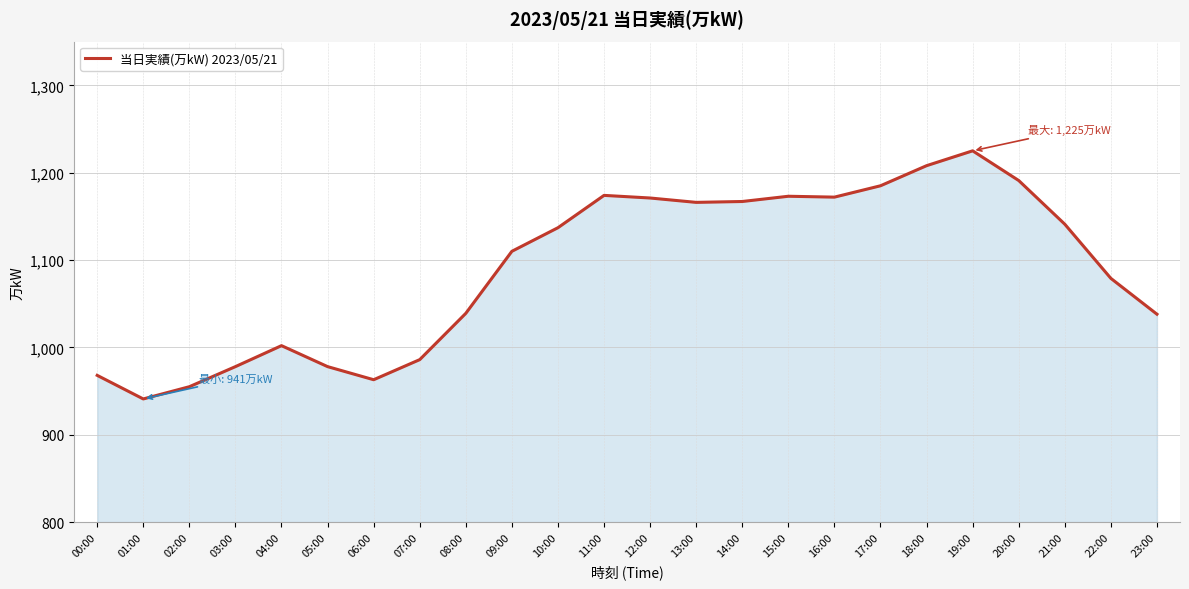

What is the difference between the maximum and minimum values?

284